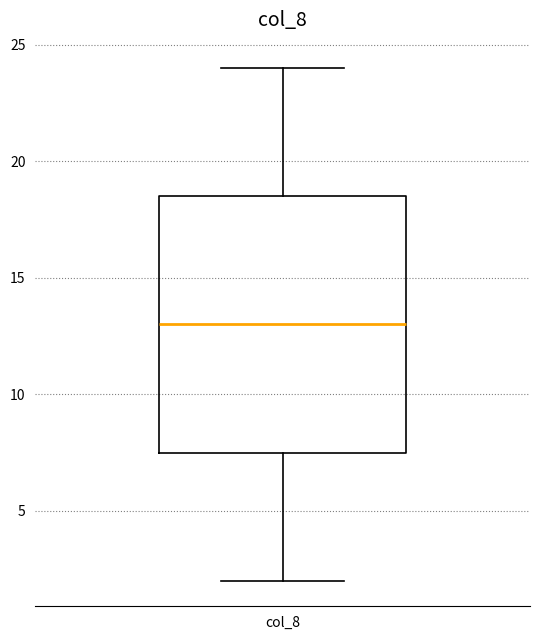

Where does the lower whisker of the box for col_8 end on the y-axis? The values are not printed on the chart, so give them approximately, as read against the axis.

2.0